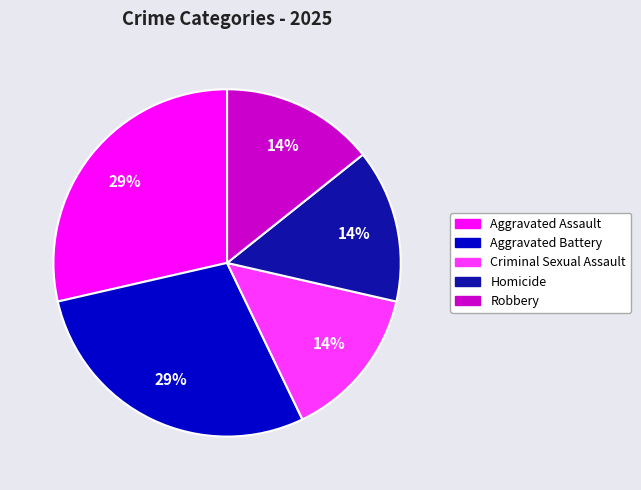

Approximately how many times larger is the value at Homicide compared to Aggravated Assault?

0.5